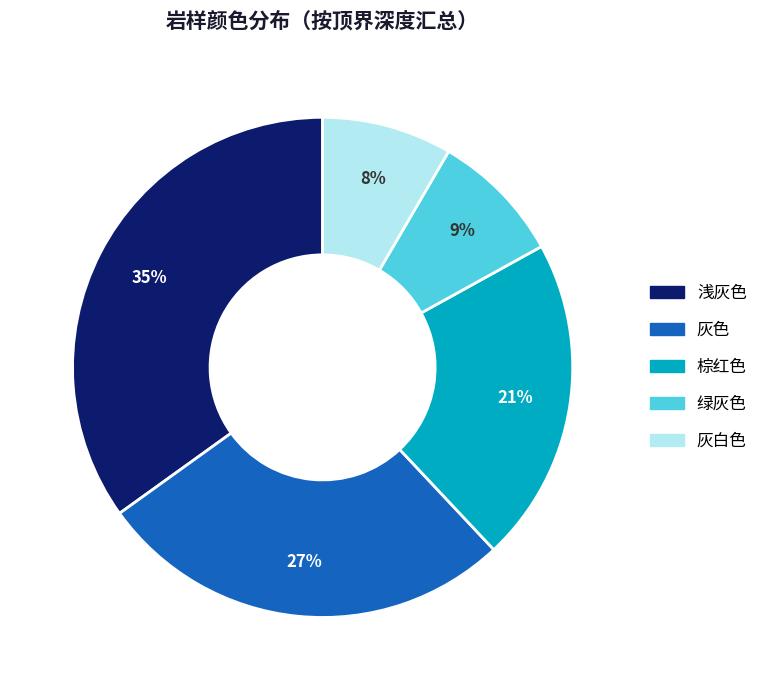

Is there any slice that represents more than half of the pie?

No